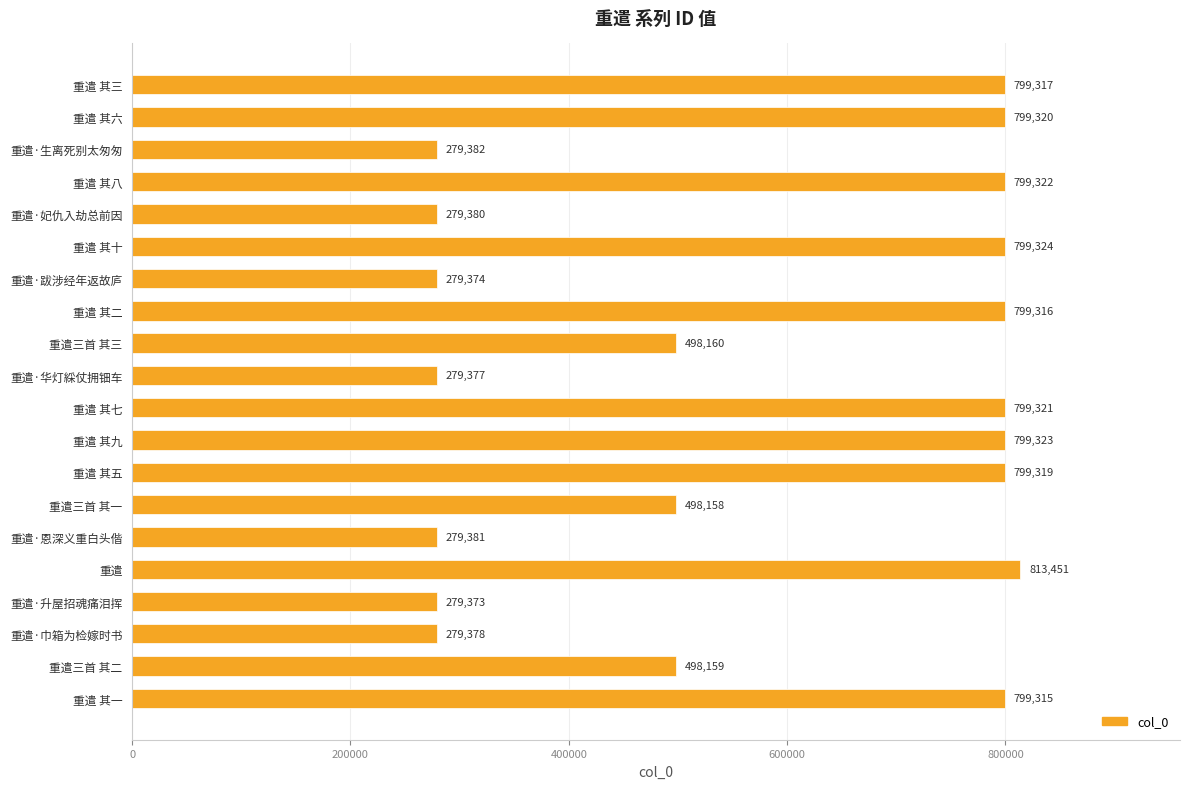

What value does the data have at 重遣三首 其一?

498158